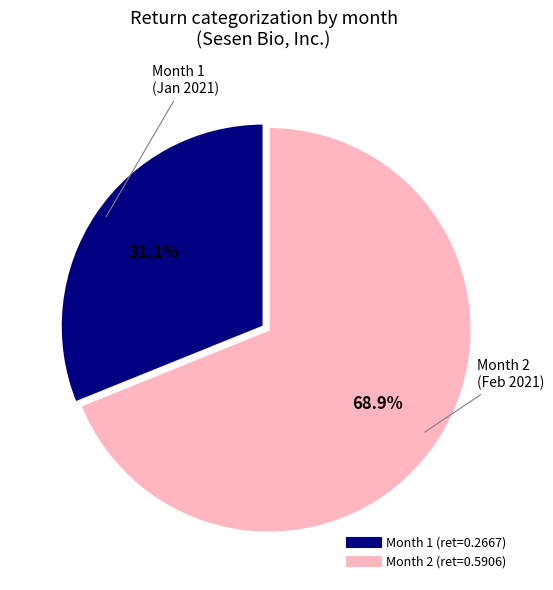

Does any single category account for the majority?

Yes